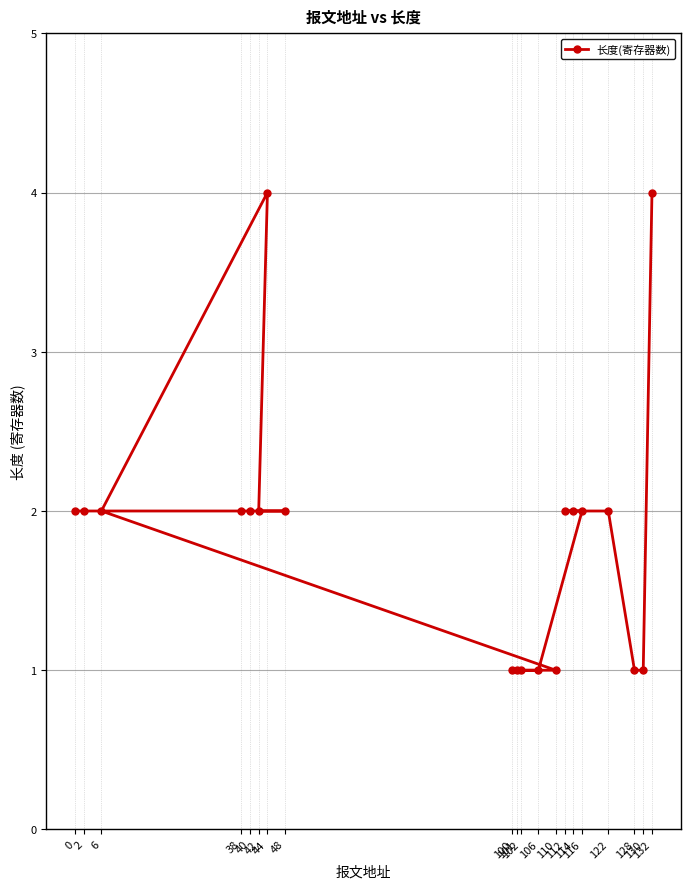

What is the average value?

2